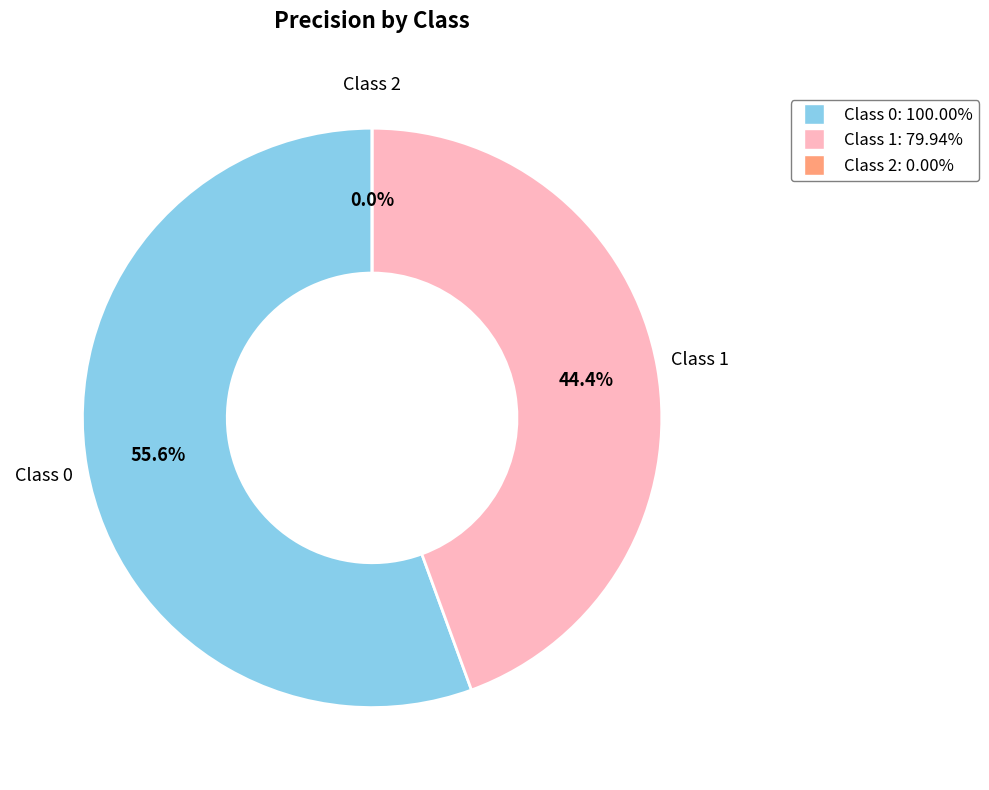

What is the smallest slice in the pie chart?

2.0